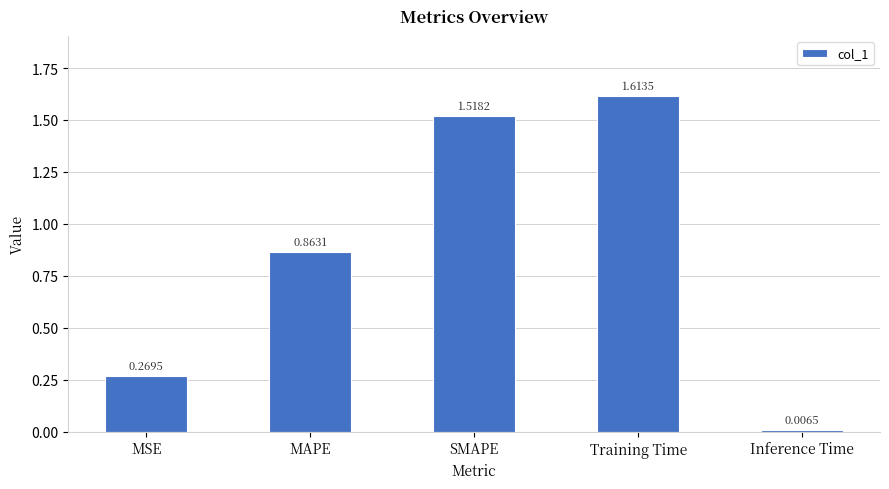

How many data points does each series have?

5